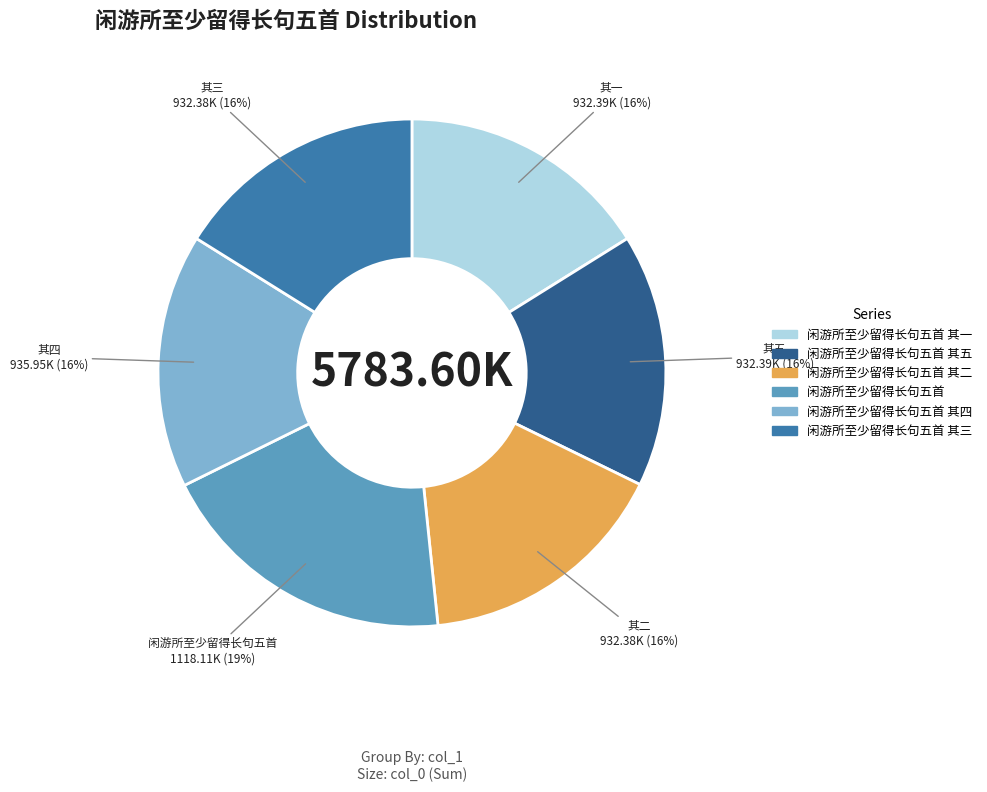

To the nearest percent, what is the difference between the largest and smallest slice percentages?

3%